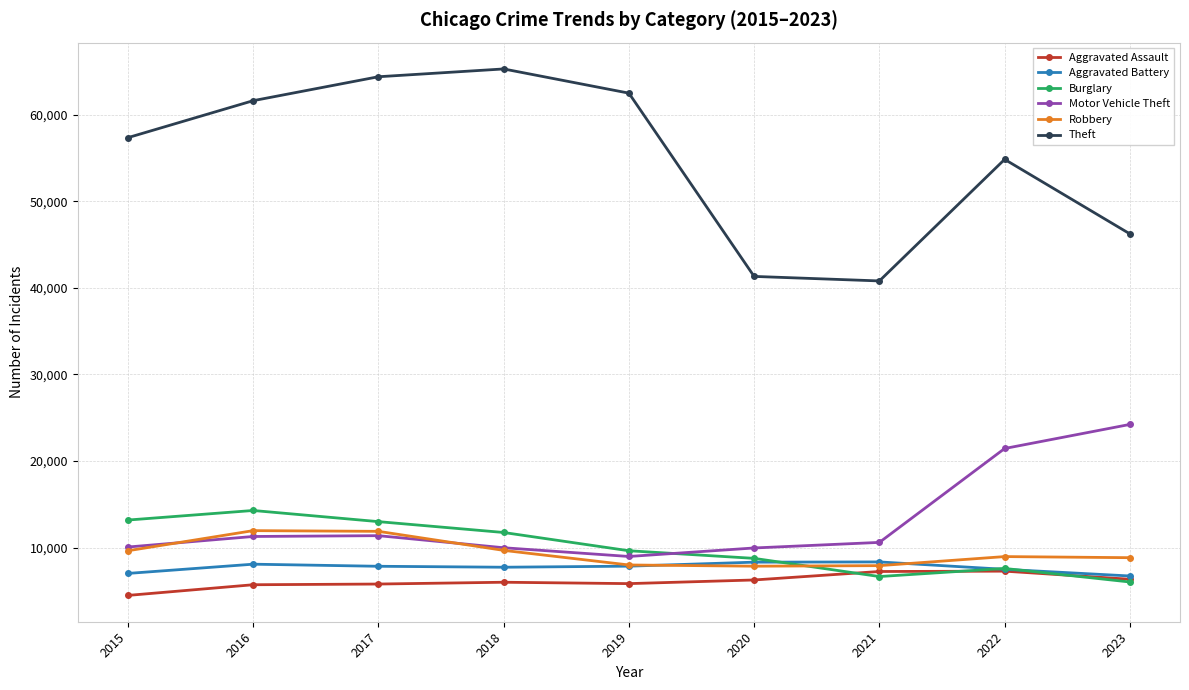

Which series changed the most between 2016 and 2019?

Burglary